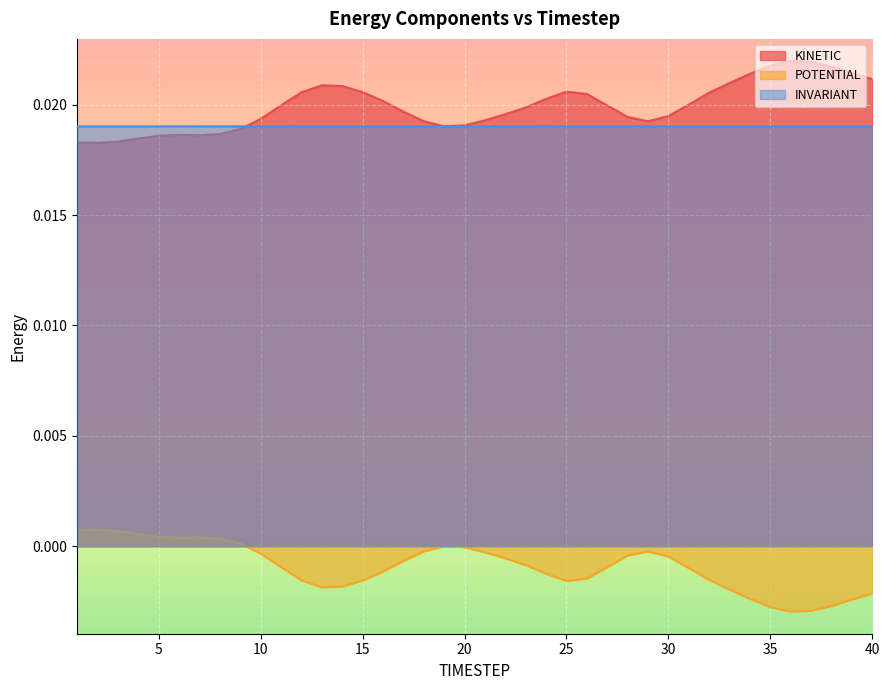

Does the chart display data point markers on the line(s)?

No